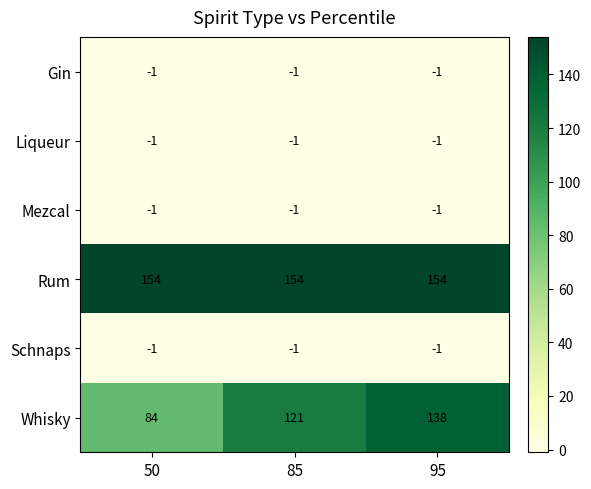

Where is Gin nearest to the value -1?

50